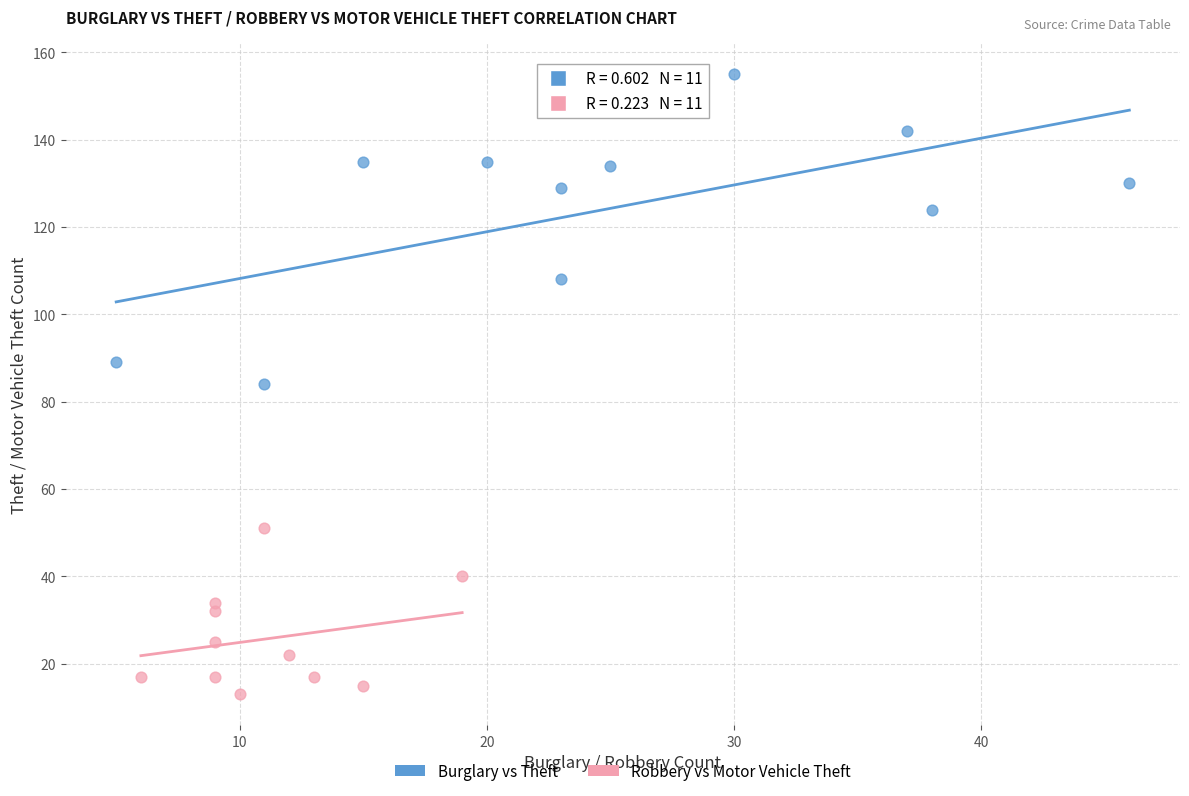

Which series contains the highest Y value?

Burglary vs Theft